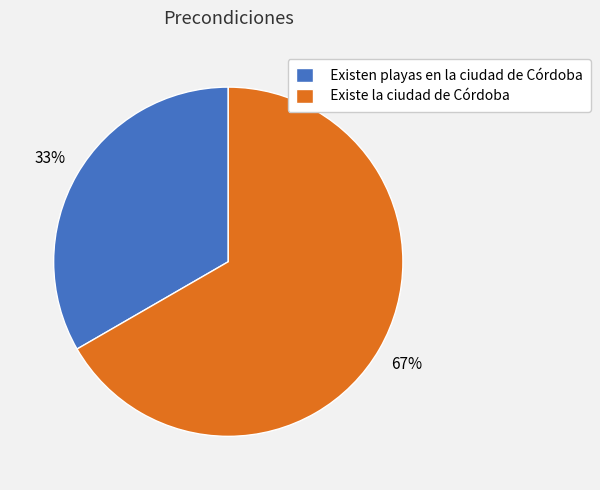

To the nearest percent, what is the combined percentage of Existen playas en la ciudad de Córdoba and Existe la ciudad de Córdoba?

100%